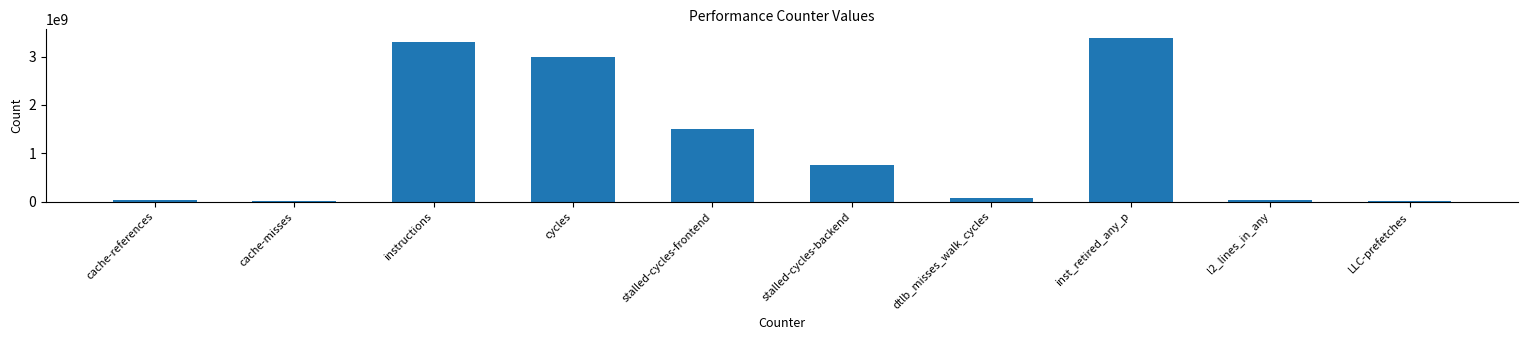

Which label corresponds to the largest value in the chart?

inst_retired_any_p